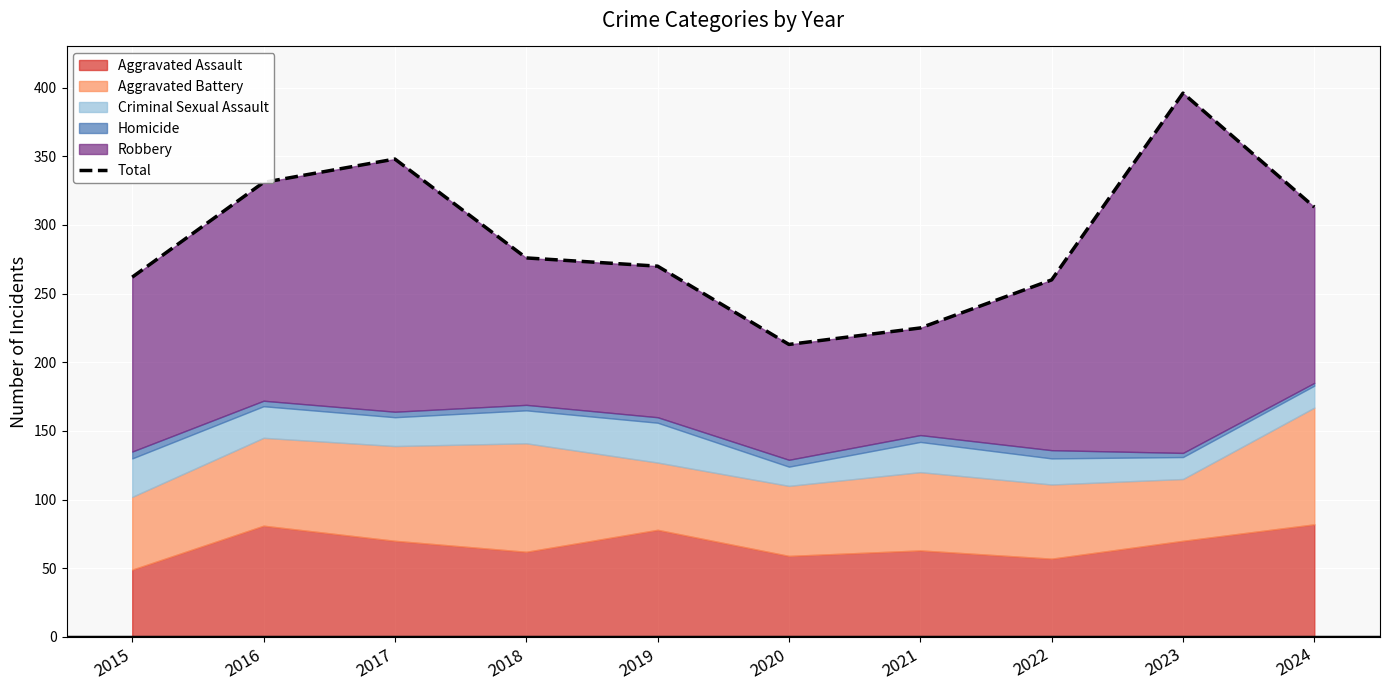

What is the sum of all values?

2894